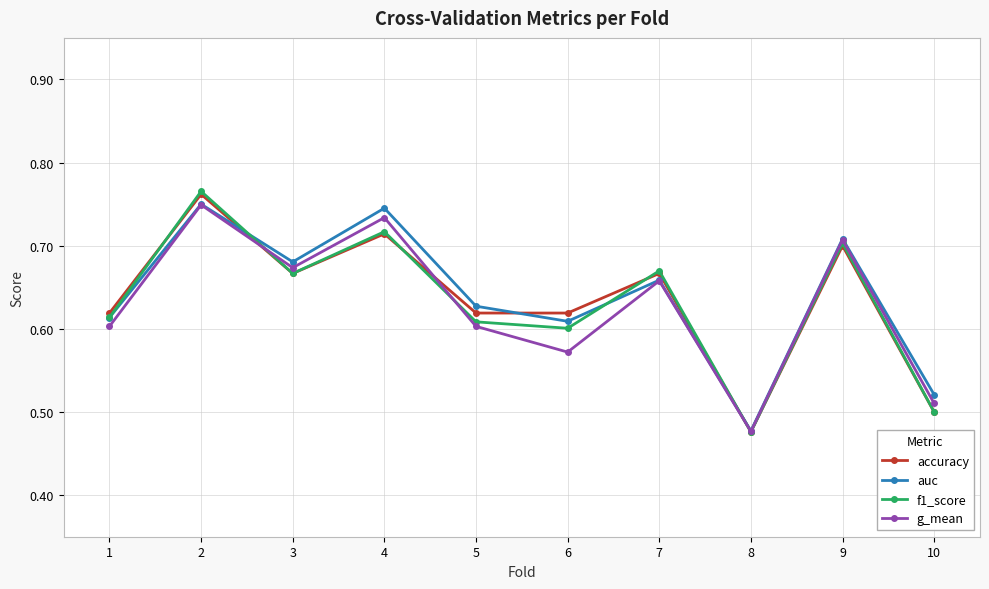

True or false: g_mean has more than 1 interior local peaks.

True